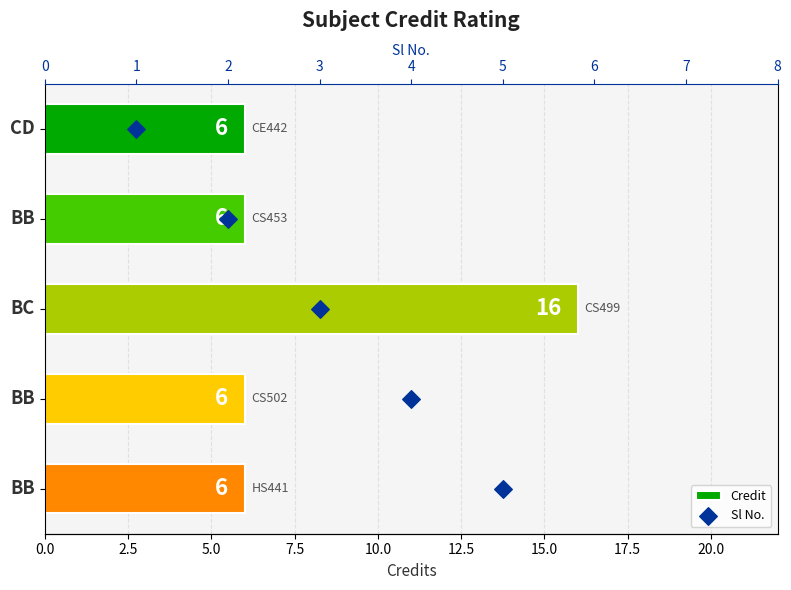

Is the value of Credit at 2.5 greater than the value of Sl No. at 7.5?

Yes